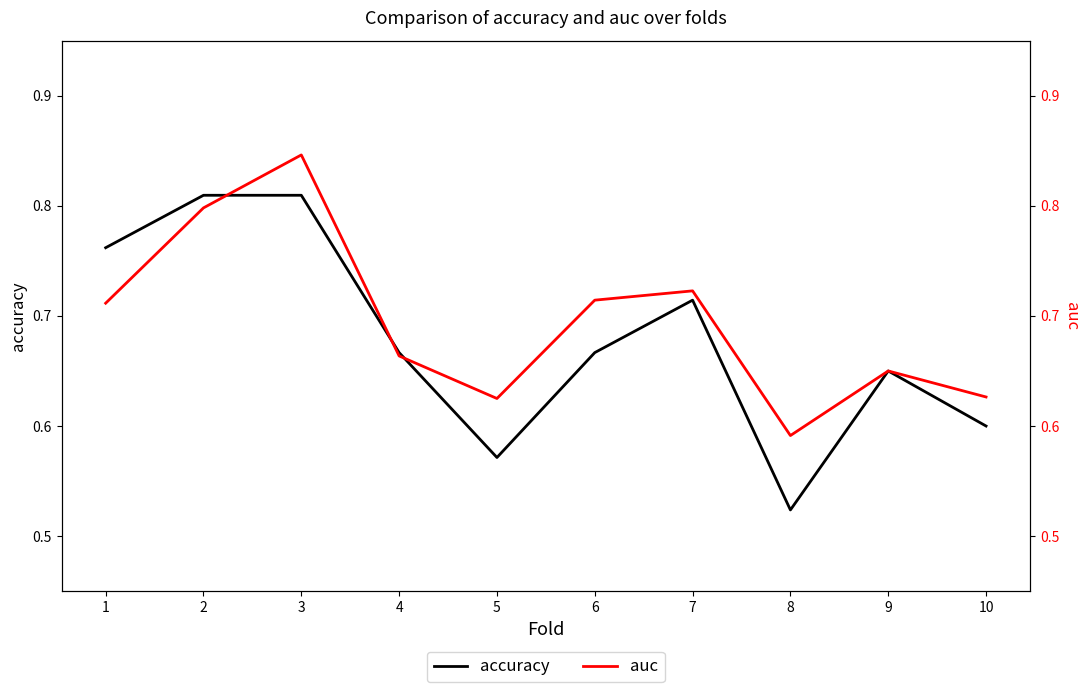

What is the difference between the accuracy values at 4 and 10?

0.1